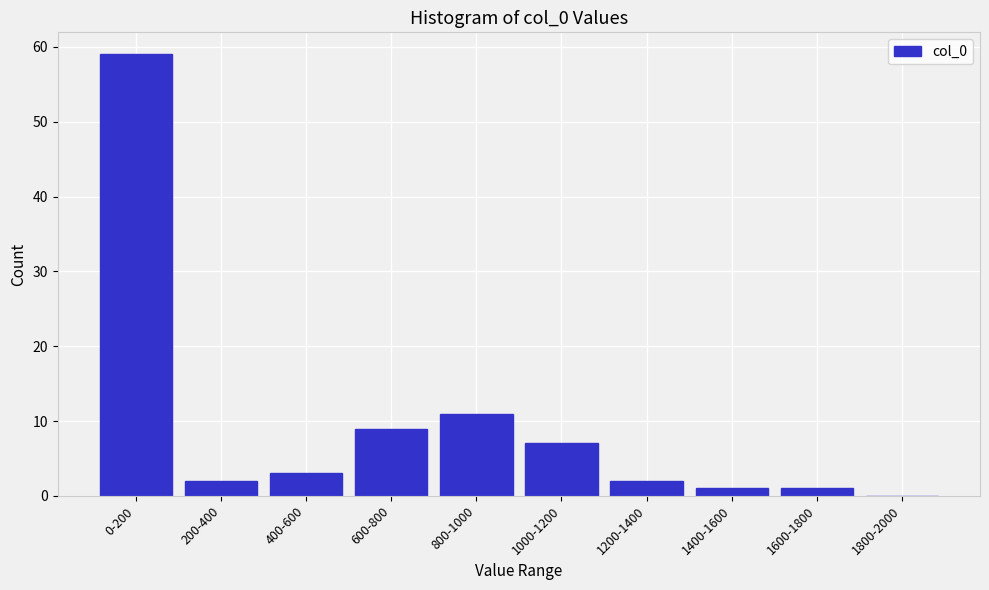

Reading left to right, extract all data points from this chart.

0-200=59	200-400=2	400-600=3	600-800=9	800-1000=11	1000-1200=7	1200-1400=2	1400-1600=1	1600-1800=1	1800-2000=0